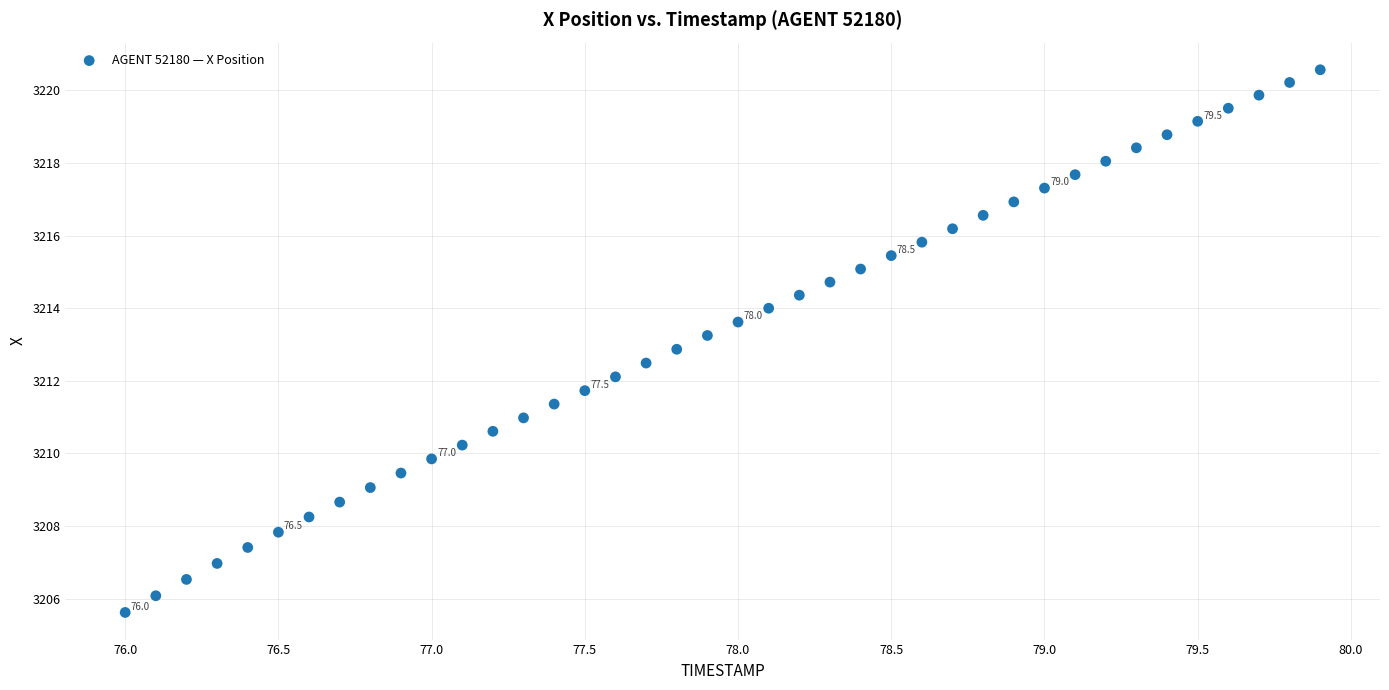

What is the range of X values (max minus min)?

3.9